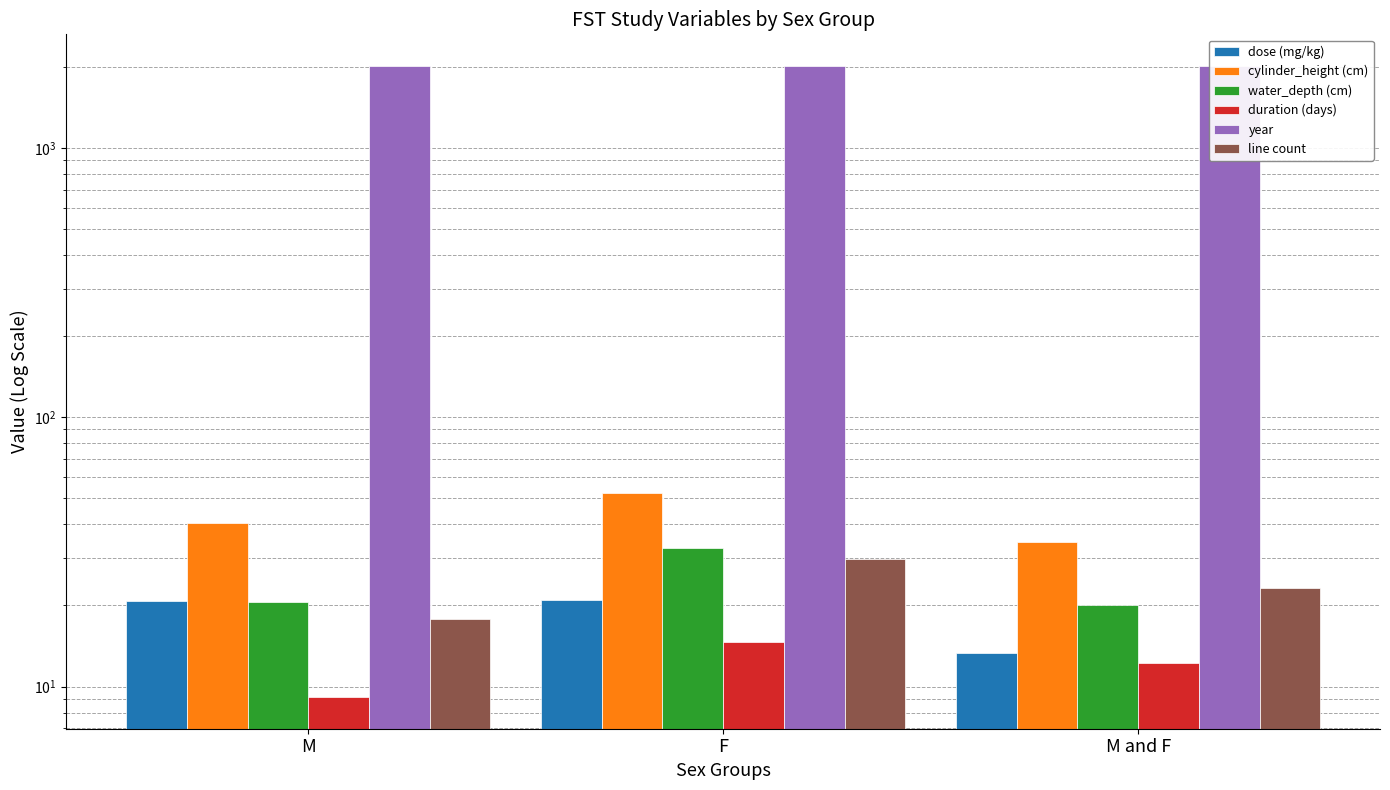

Reading left to right, what are all the values shown in this chart?

dose (mg/kg): M=20.8	F=21.0	M and F=13.3
cylinder_height (cm): M=40.6	F=52.2	M and F=34.3
water_depth (cm): M=20.7	F=32.6	M and F=20.1
duration (days): M=9.1	F=14.6	M and F=12.3
year: M=2012.9	F=2014.0	M and F=2012.6
line count: M=17.8	F=29.8	M and F=23.3